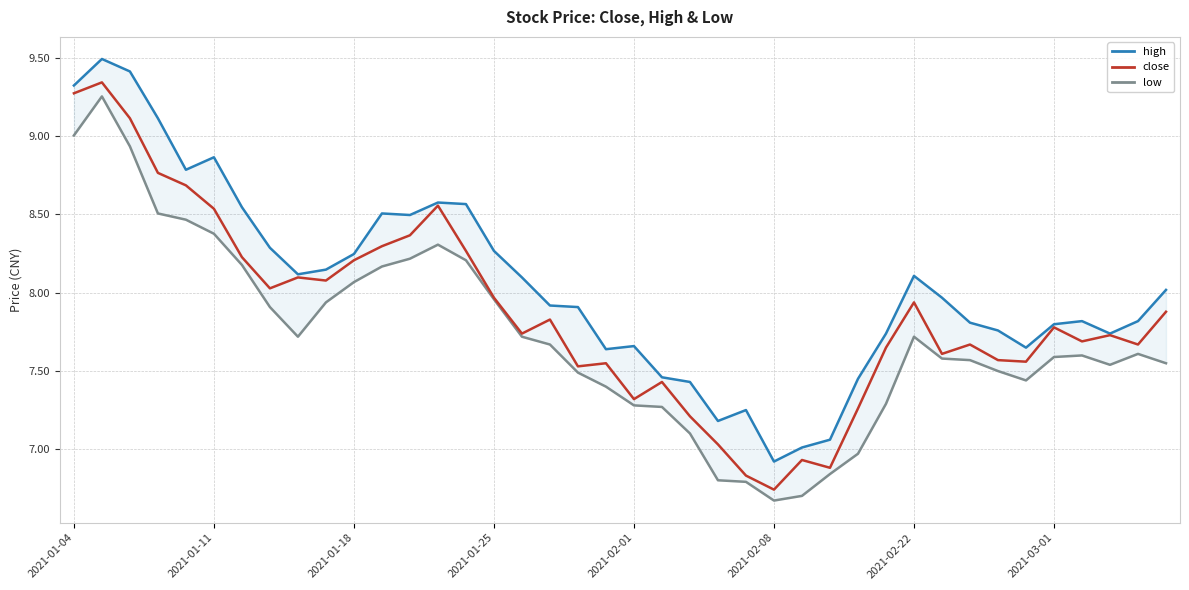

What is the lowest value of the close series?

6.7